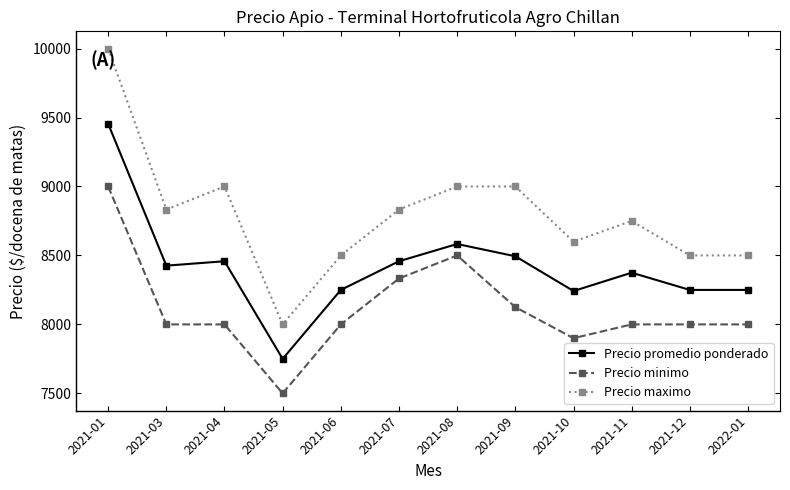

What is the approximate value of Precio promedio ponderado at 2021-09, to the nearest 10?

8490